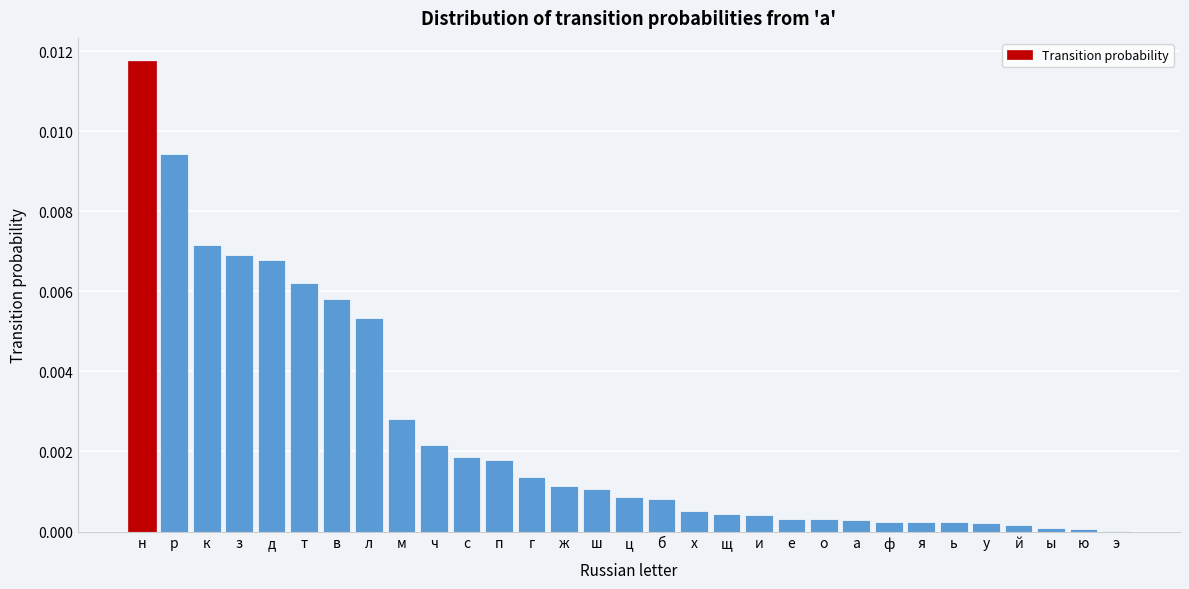

Which label corresponds to the largest value in the chart?

н